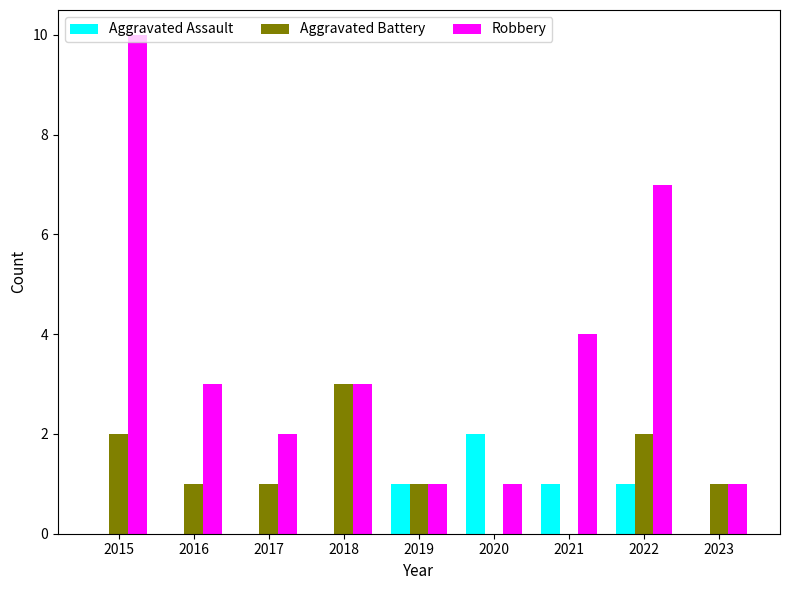

What is the sum of all Aggravated Battery values?

11